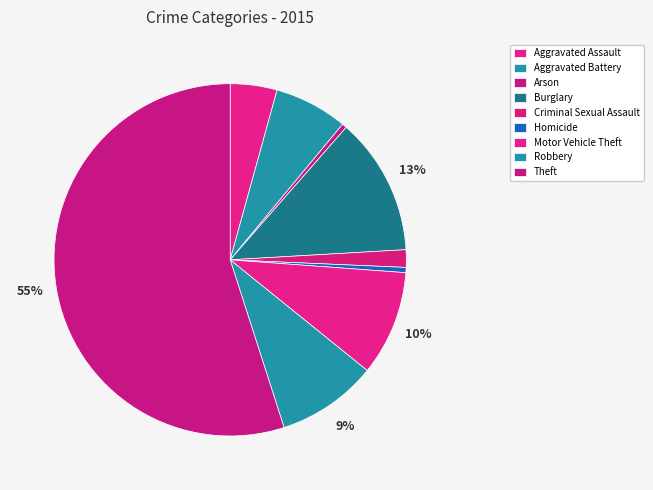

What is the smallest slice in the pie chart?

Arson